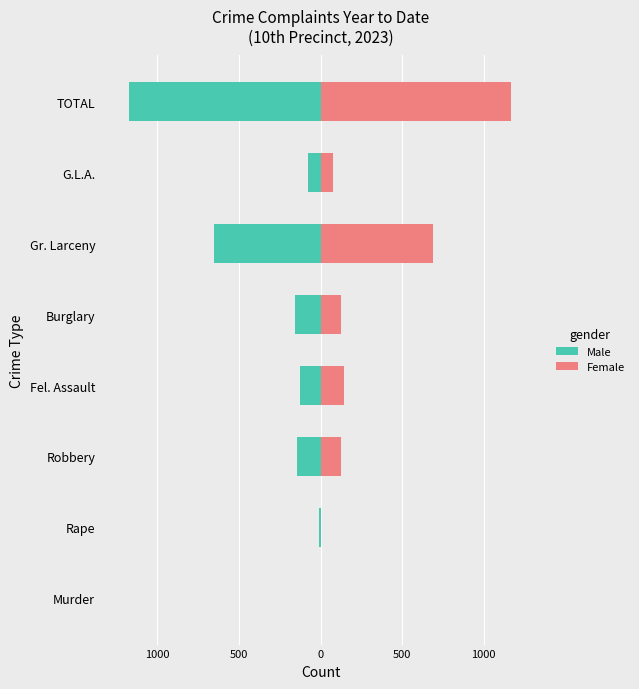

How many values in the Male series exceed -129?

3